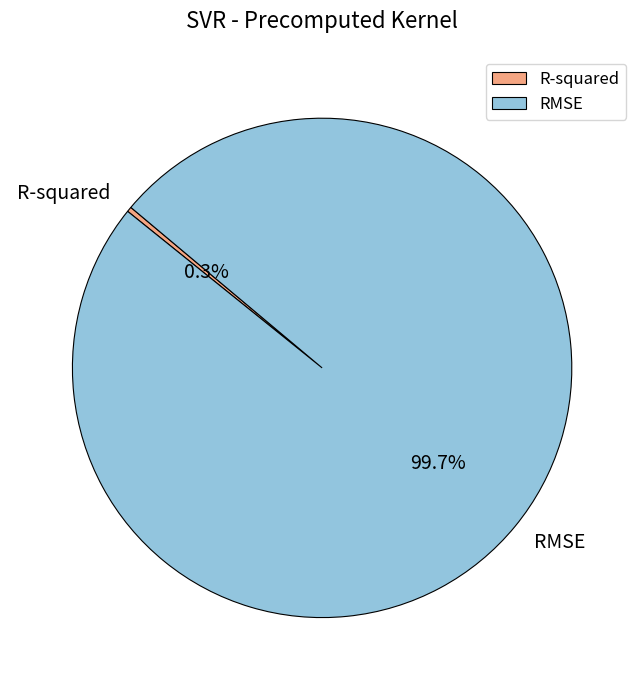

How many slices are in this pie chart?

2